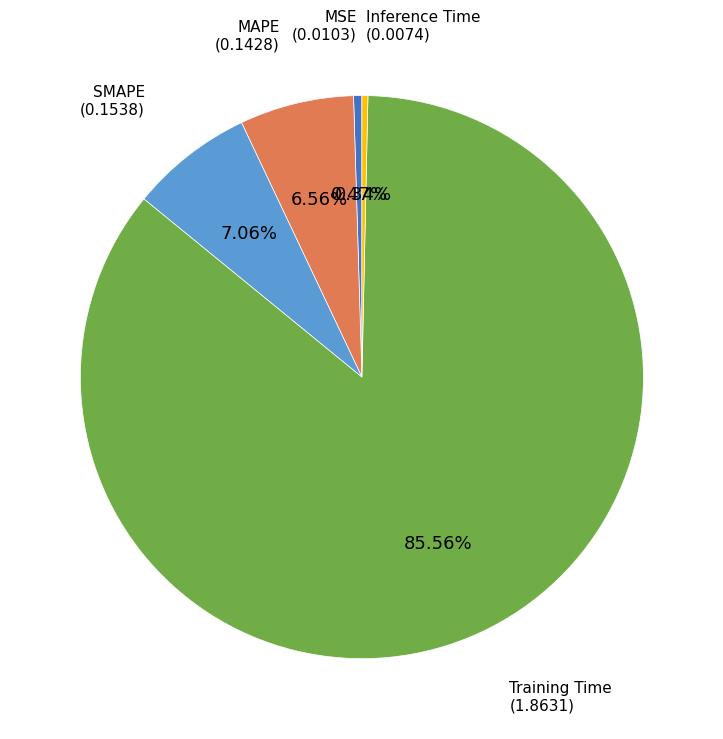

Count the number of slices in the pie.

5